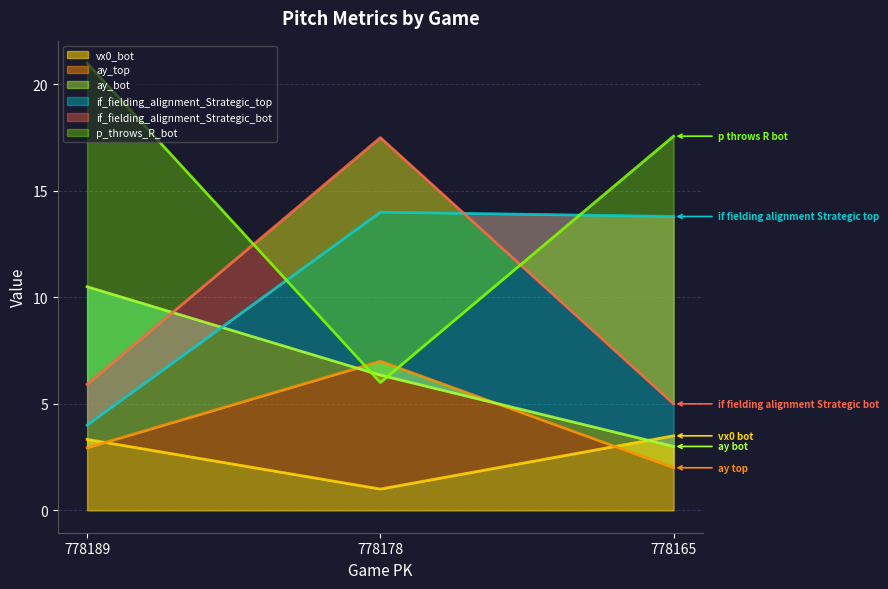

Which category has the lowest value in the ay_bot series?

778165